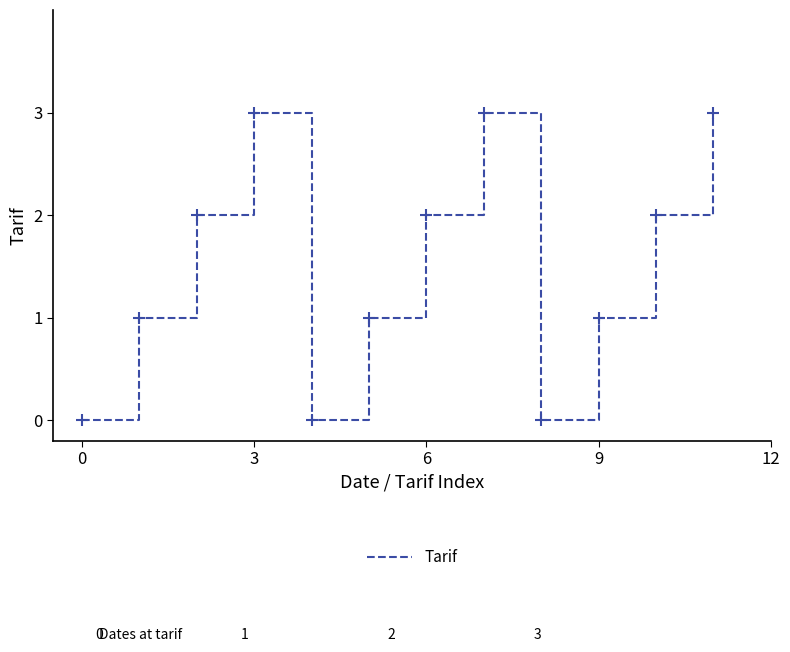

What is the greatest value displayed?

3